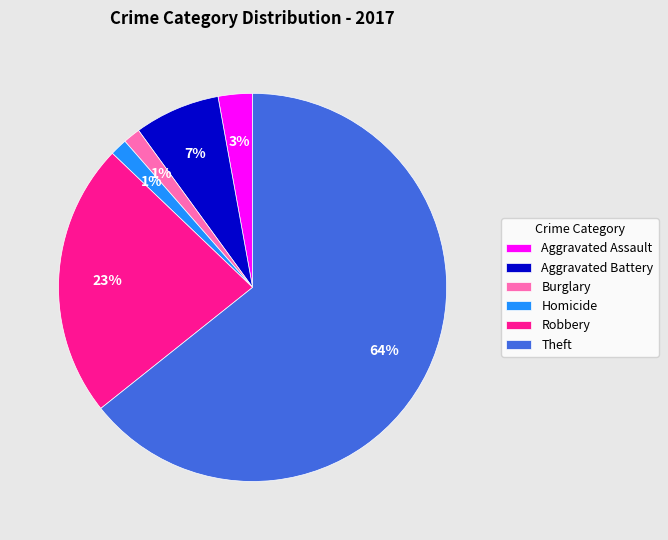

To the nearest percent, what percentage of the pie is Burglary?

1%